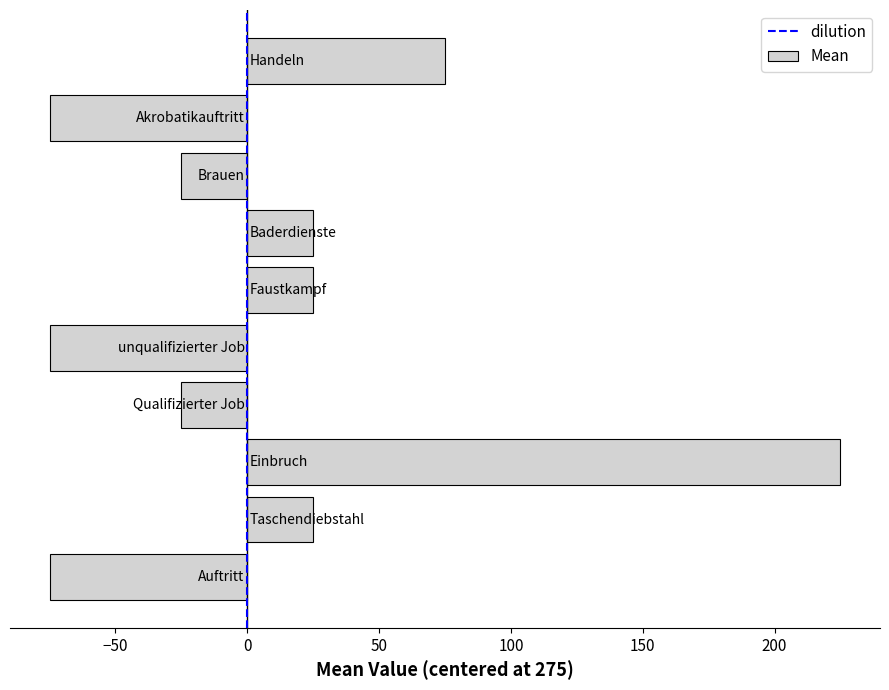

What is the greatest value displayed?

225